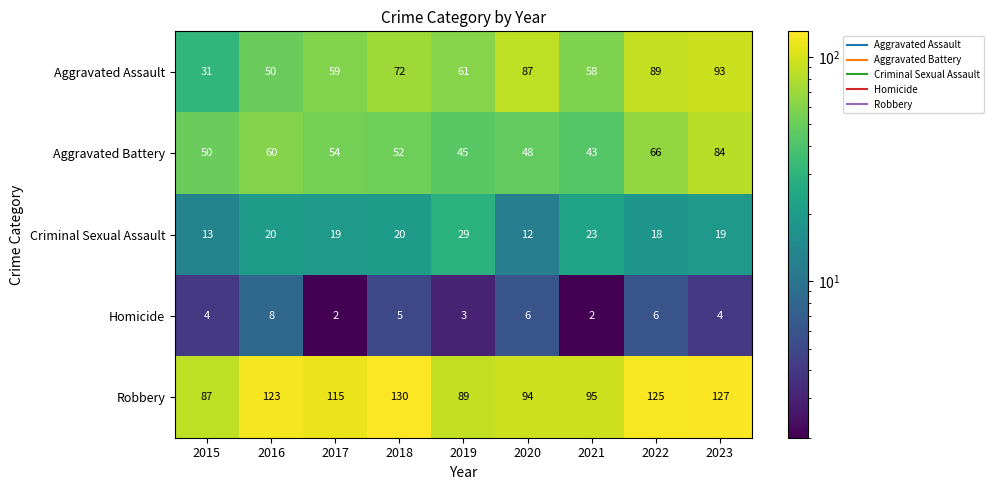

The Aggravated Assault series shows 119 at 2022. True or false?

False